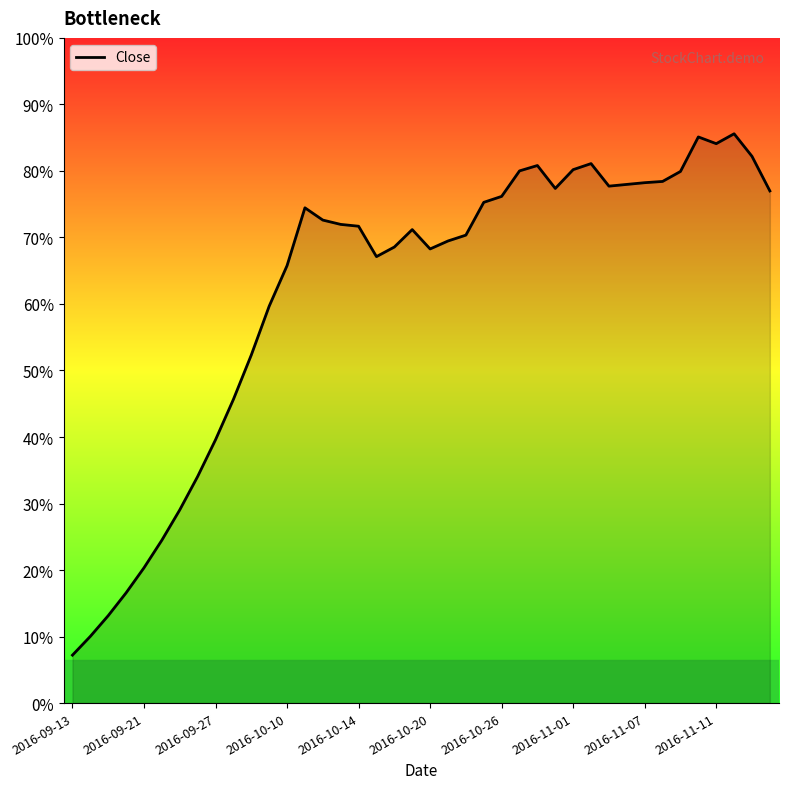

Is this an area chart (filled region under the line)?

Yes